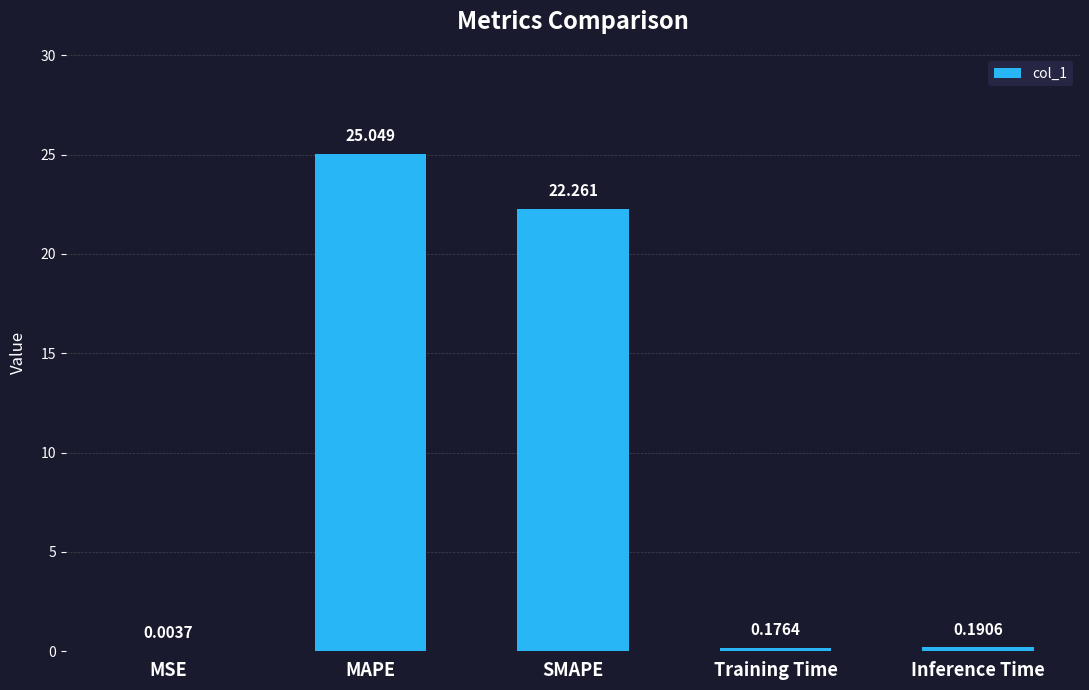

Which has a higher value, MAPE or Training Time?

MAPE